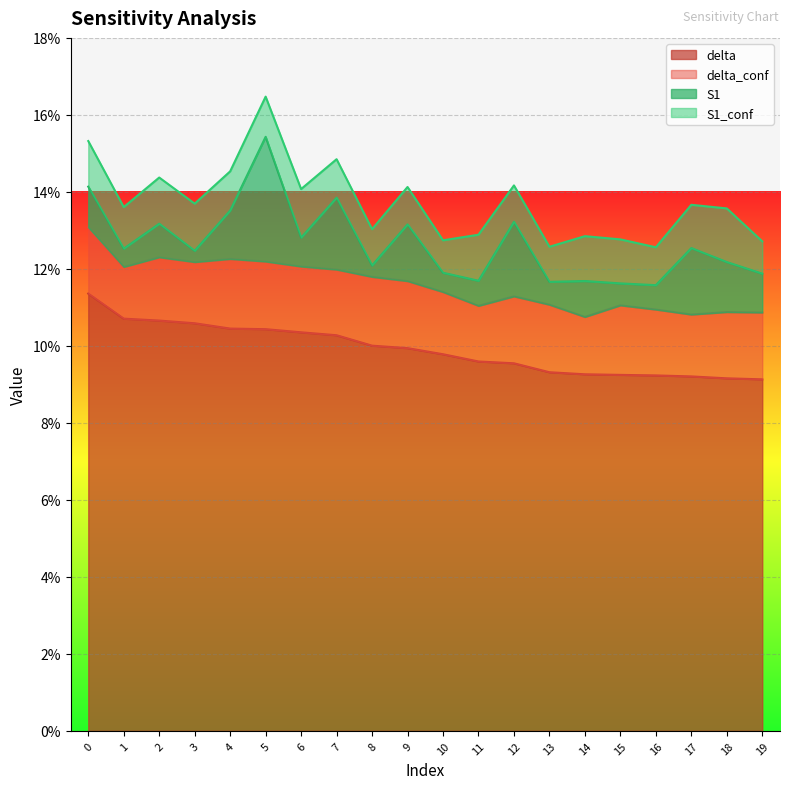

How many lines are shown in the chart?

4